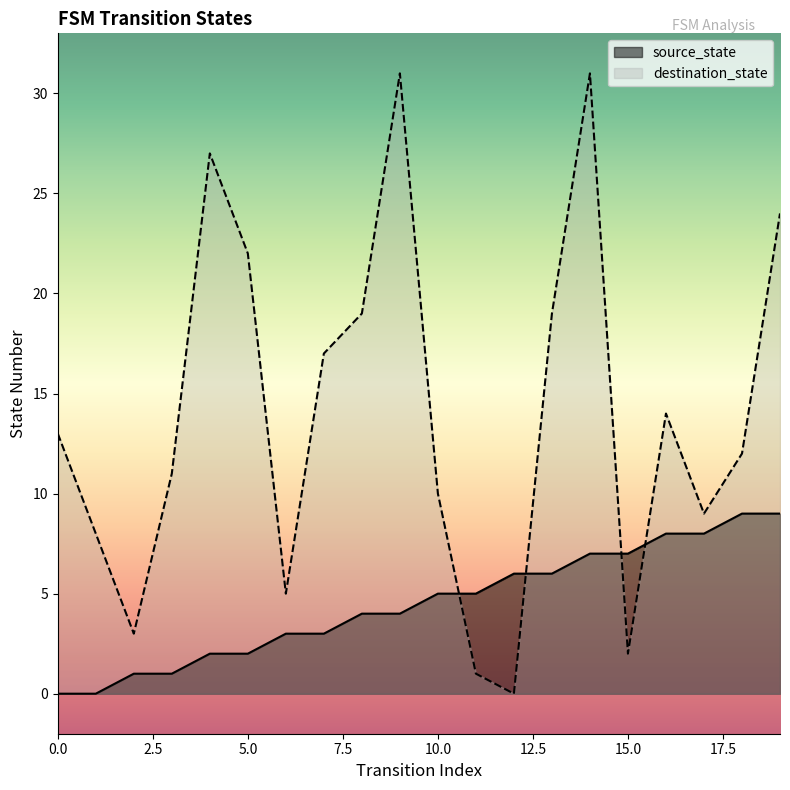

What is the difference between the maximum and second lowest values in the destination_state series?

30